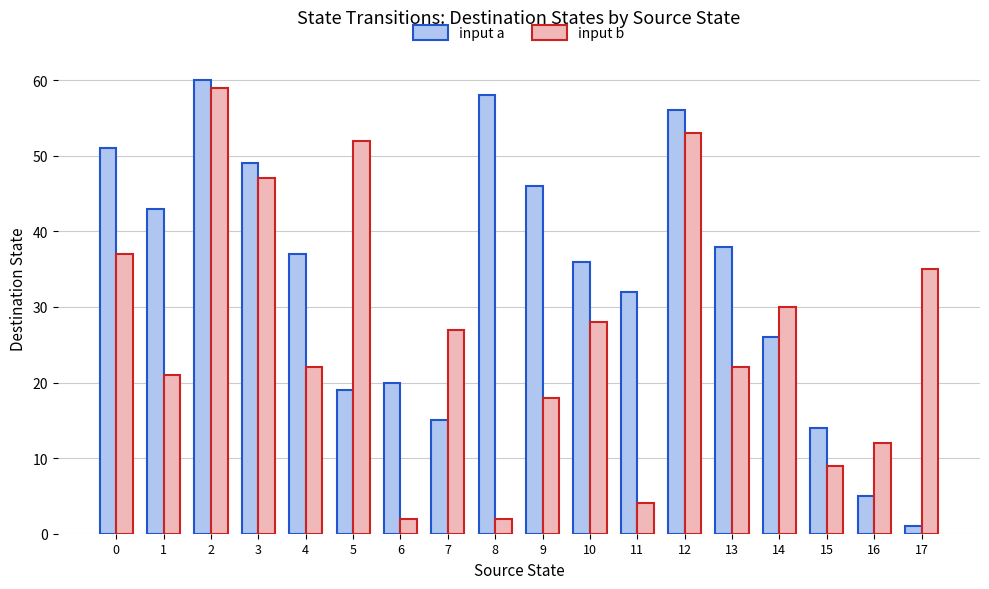

How many groups of bars are there?

18